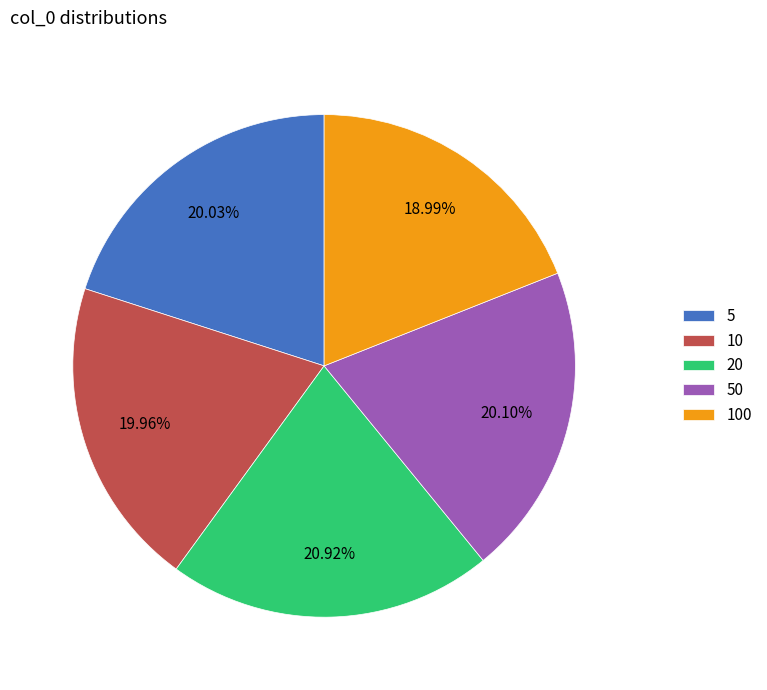

Count the number of slices in the pie.

5